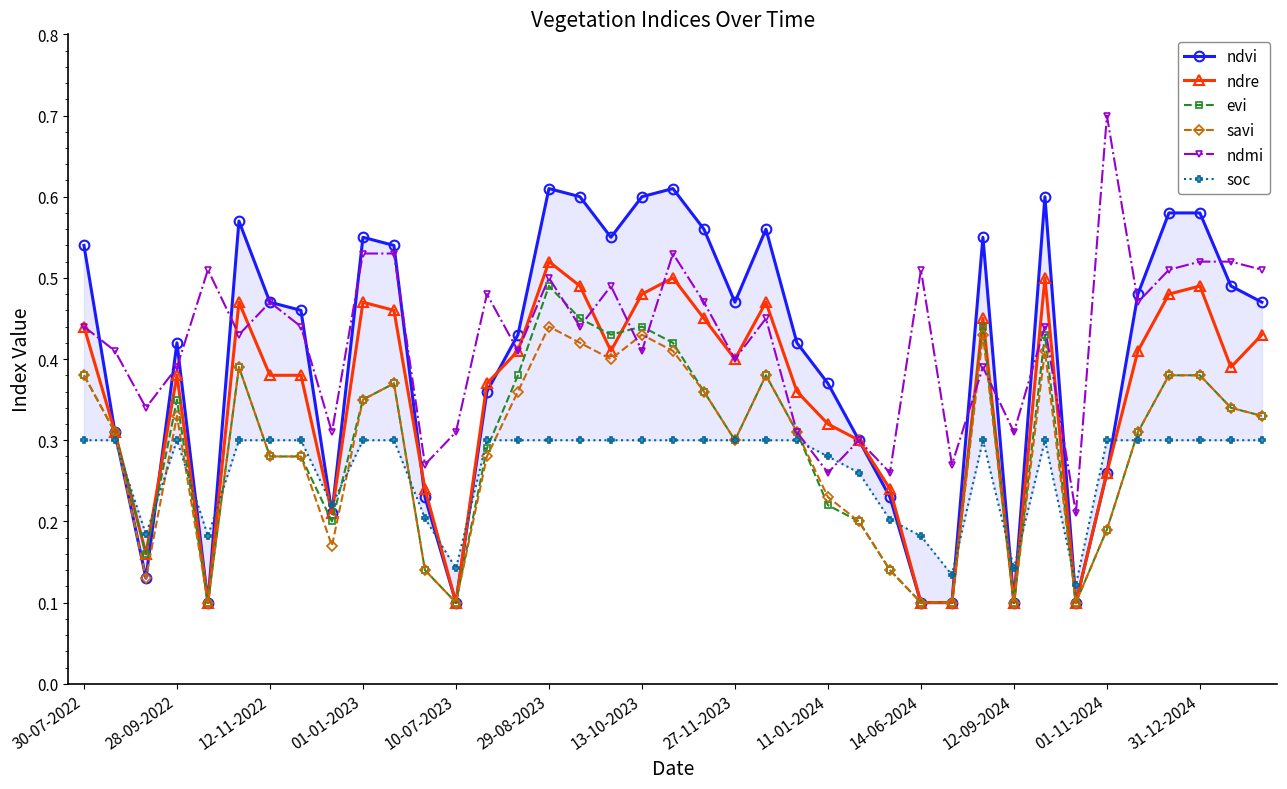

At which category does savi reach its first local peak?

28-09-2022